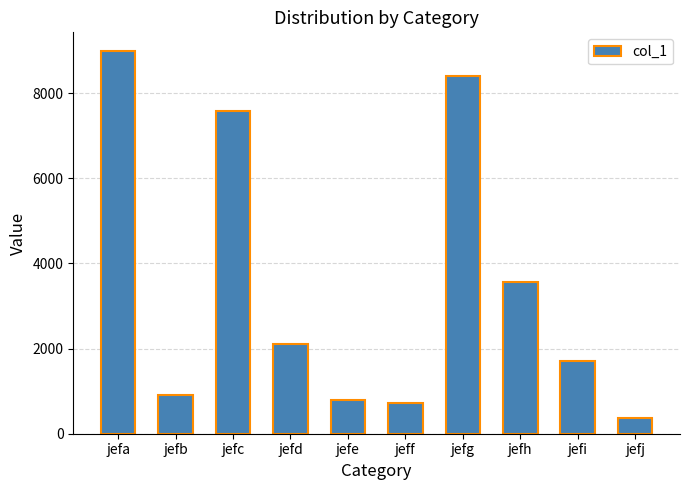

Which category has the highest value across all series?

jefa